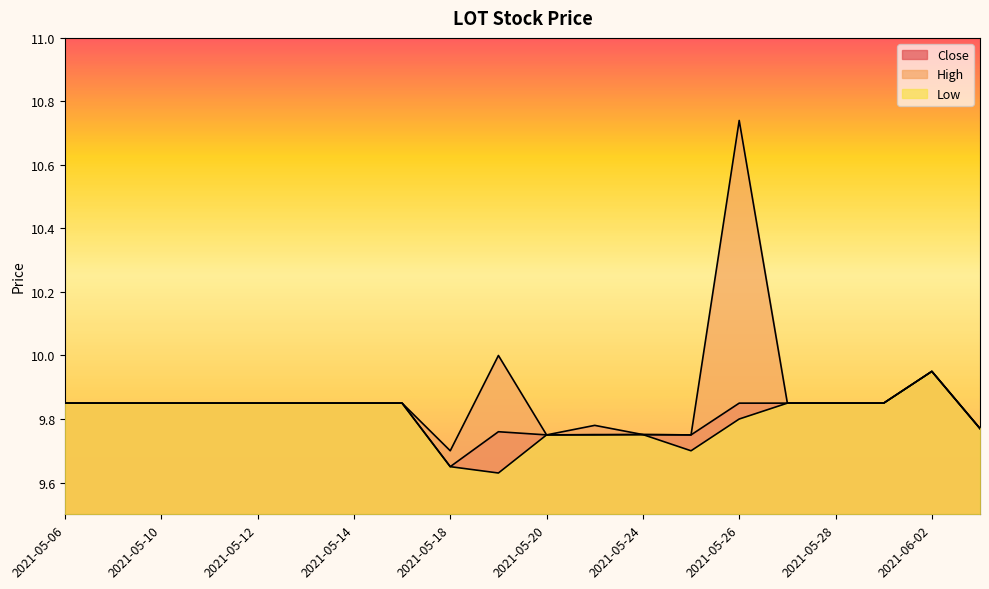

List the labels in order of Low value, smallest first.

2021-05-19, 2021-05-18, 2021-05-25, 2021-05-20, 2021-05-21, 2021-05-24, 2021-06-03, 2021-05-26, 2021-05-06, 2021-05-07, 2021-05-10, 2021-05-11, 2021-05-12, 2021-05-13, 2021-05-14, 2021-05-17, 2021-05-27, 2021-05-28, 2021-06-01, 2021-06-02